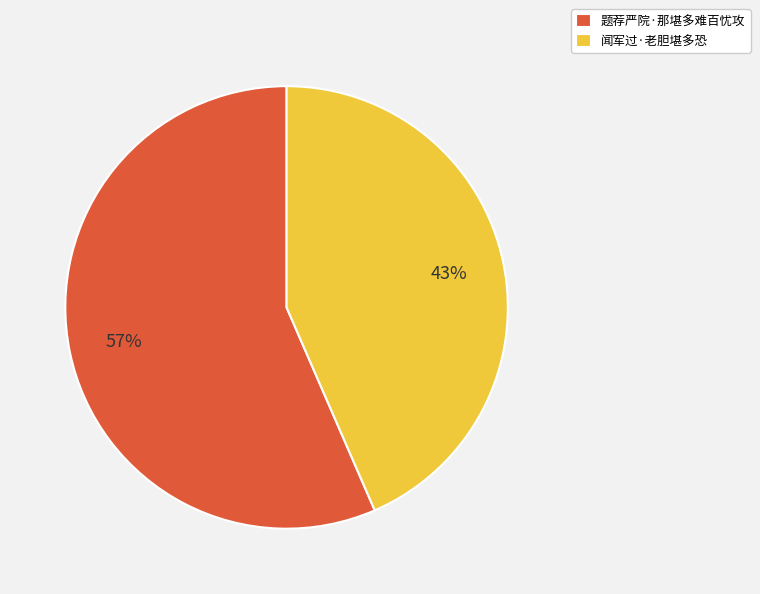

To the nearest percent, what is the combined percentage of 题荐严院·那堪多难百忧攻 and 闻军过·老胆堪多恐?

100%